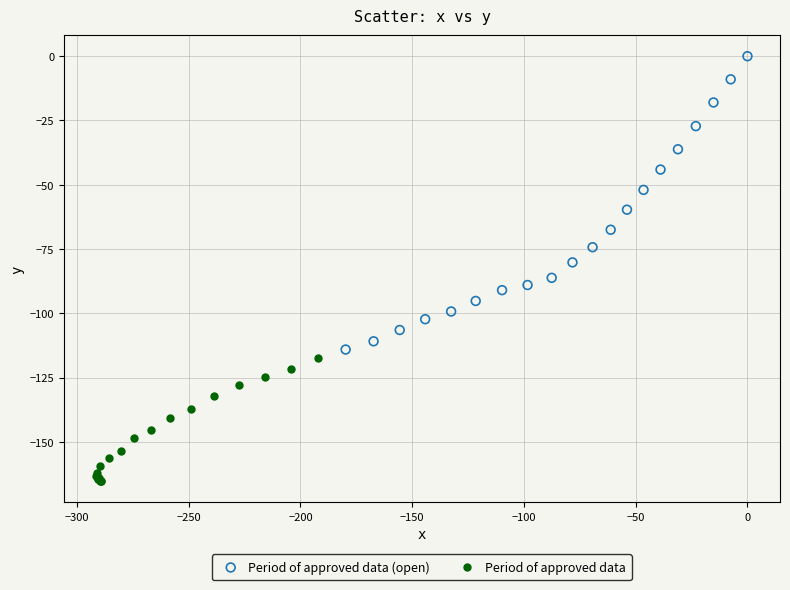

Which series reaches the minimum Y coordinate?

Period of approved data